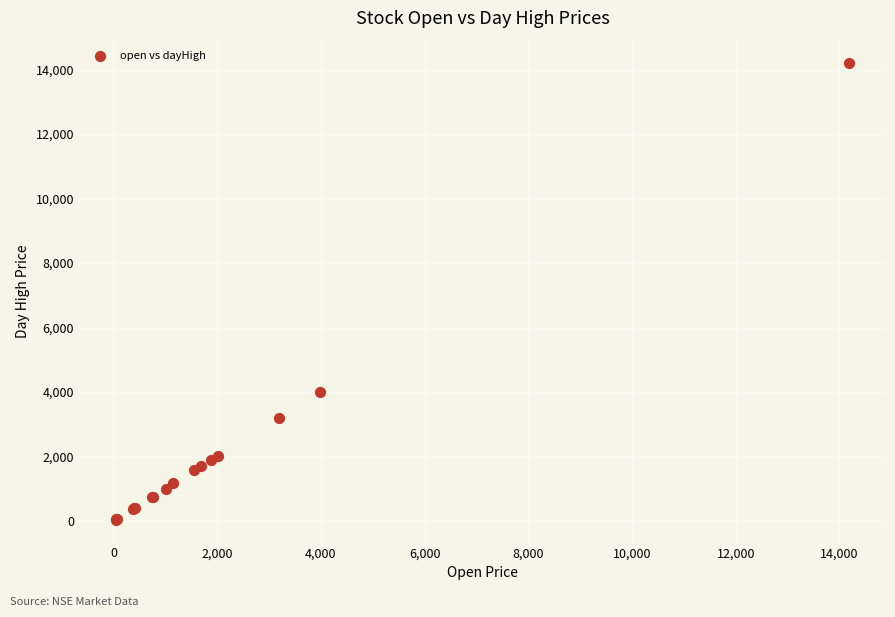

What Y value in the scatter plot is closest to 7115?

4006.0